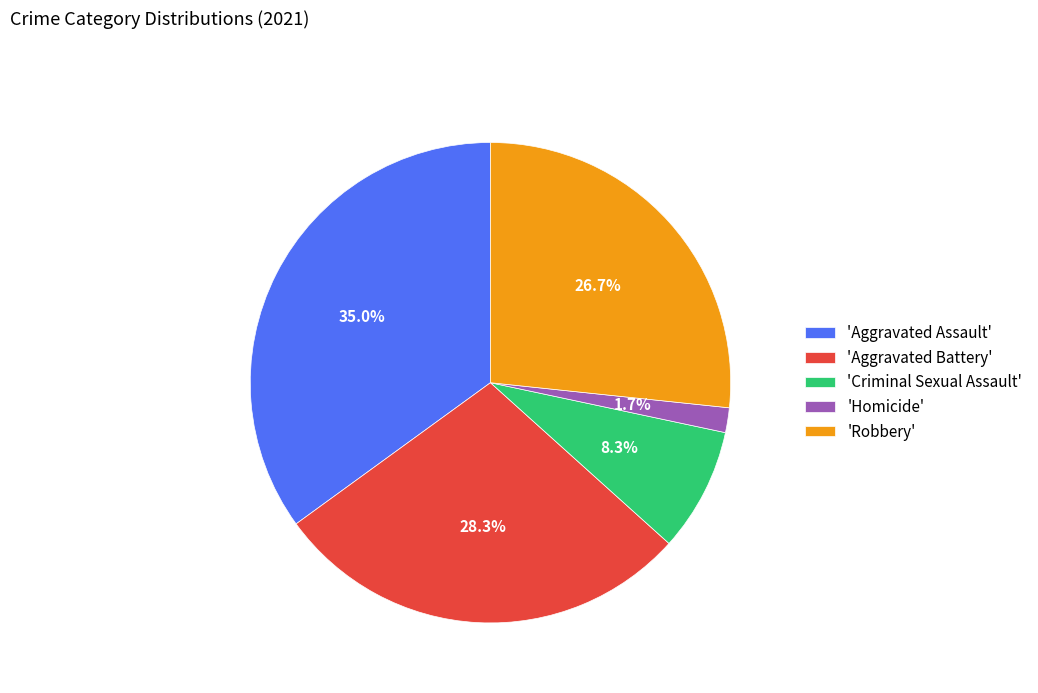

What is the ratio of the value at 'Criminal Sexual Assault' to the value at 'Robbery'?

0.3